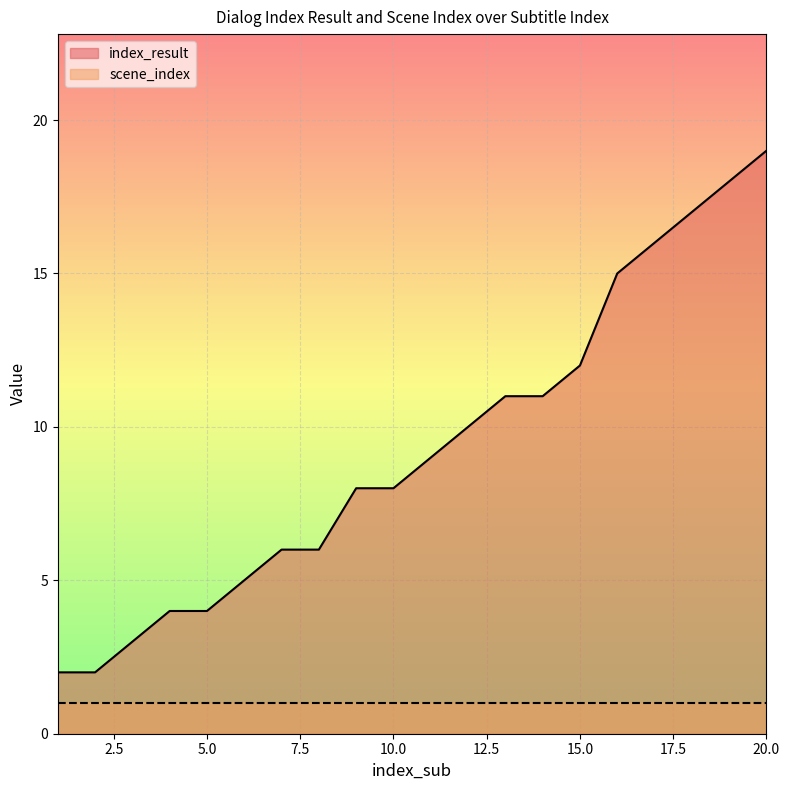

Reading left to right, what are all the values shown in this chart?

1=2	2=2	3=3	4=4	5=4	6=5	7=6	8=6	9=8	10=8	11=9	12=10	13=11	14=11	15=12	16=15	17=16	18=17	19=18	20=19